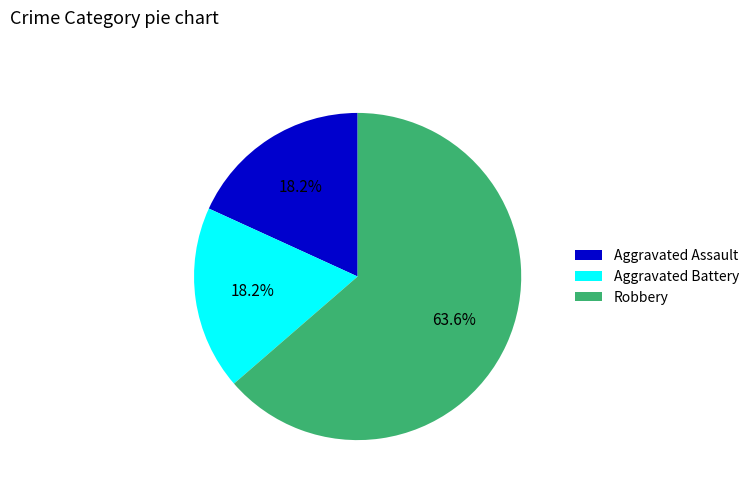

To the nearest percent, what portion does Aggravated Assault represent?

18%